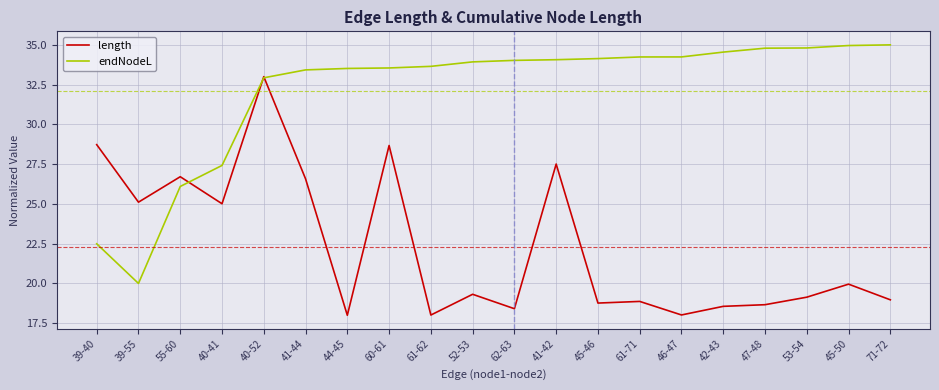

Which series changed the most between 40-41 and 41-44?

endNodeL